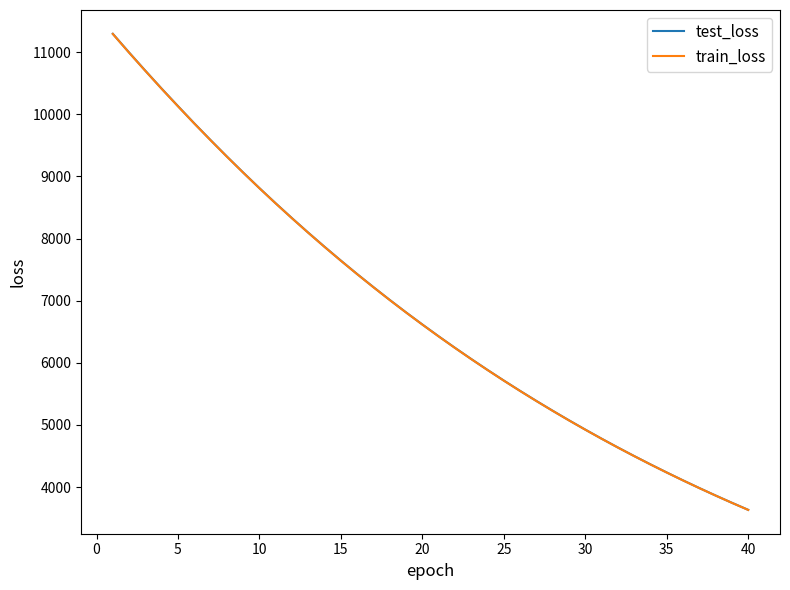

Which series has the widest spread of values?

test_loss